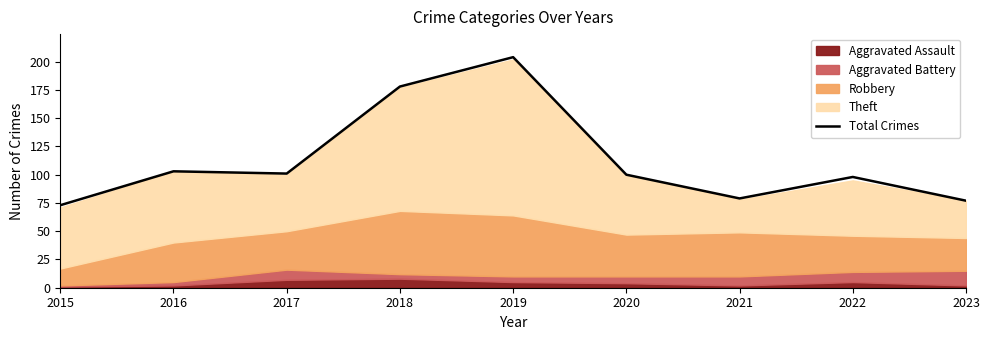

What is the difference between the maximum and minimum values?

131